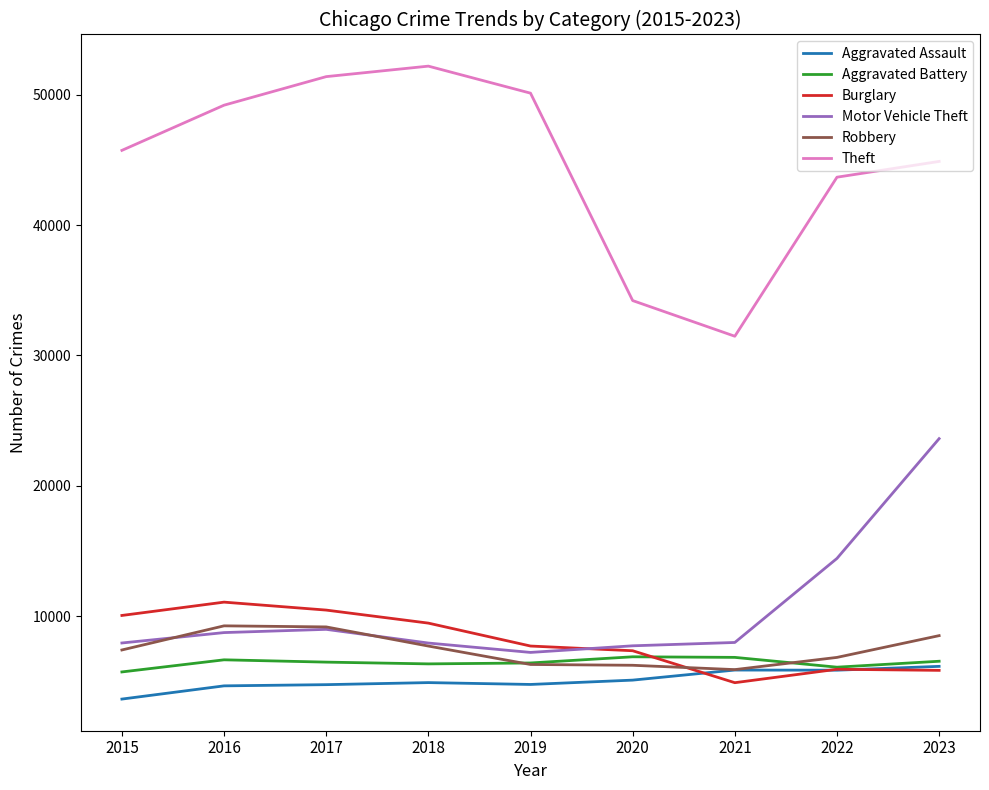

What is the difference between the highest and lowest values at 2016?

44548